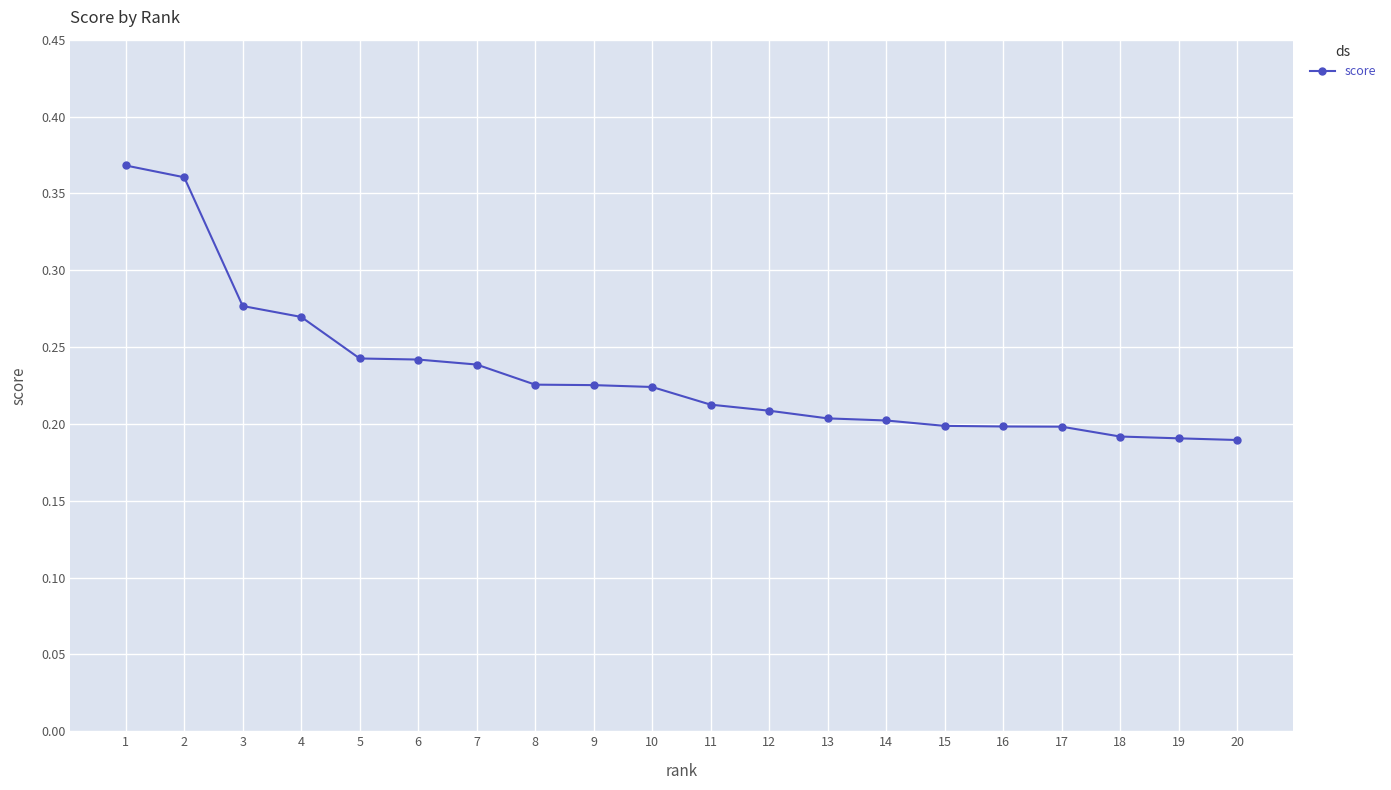

The value at 18 is 0.1. True or false?

False